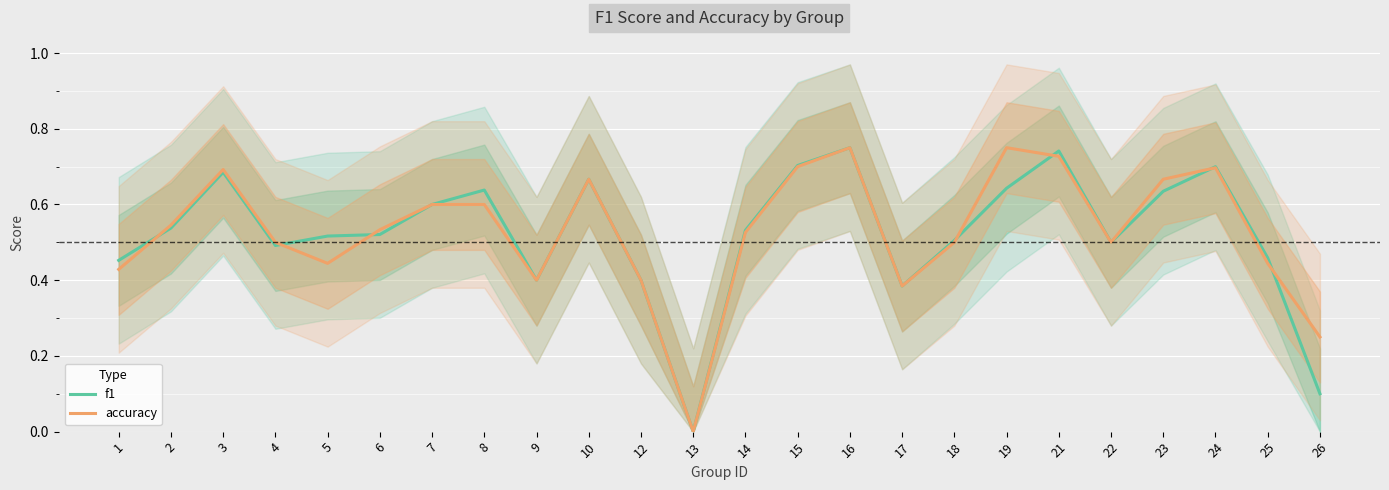

Between which two adjacent categories do f1 and accuracy first intersect?

1 and 2